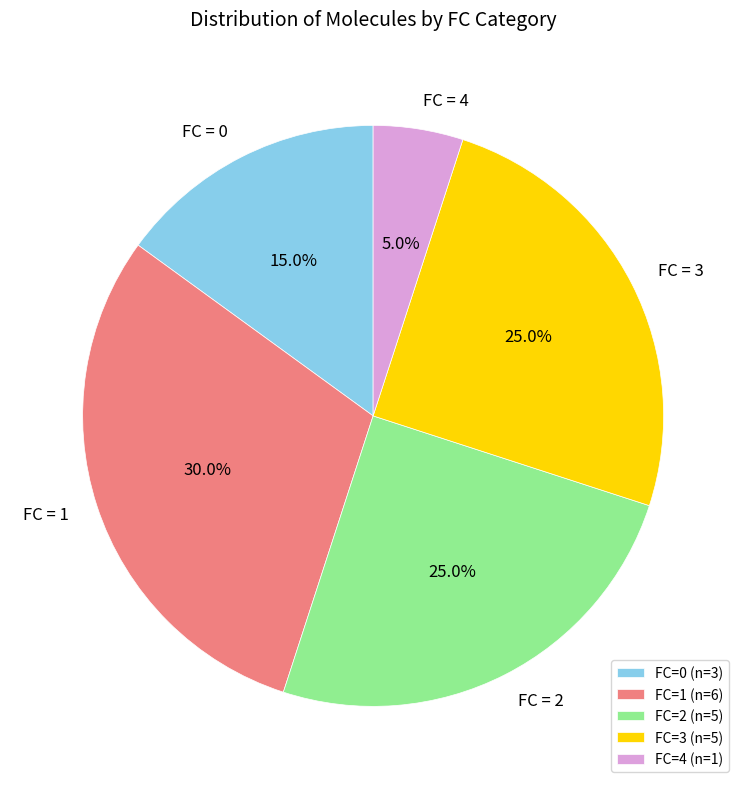

How many slices are in this pie chart?

5